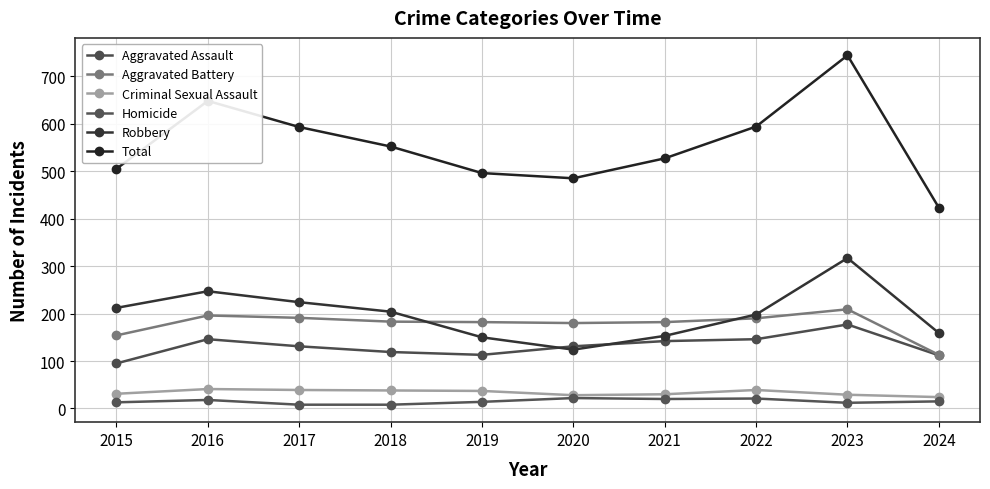

How many lines are shown in the chart?

6